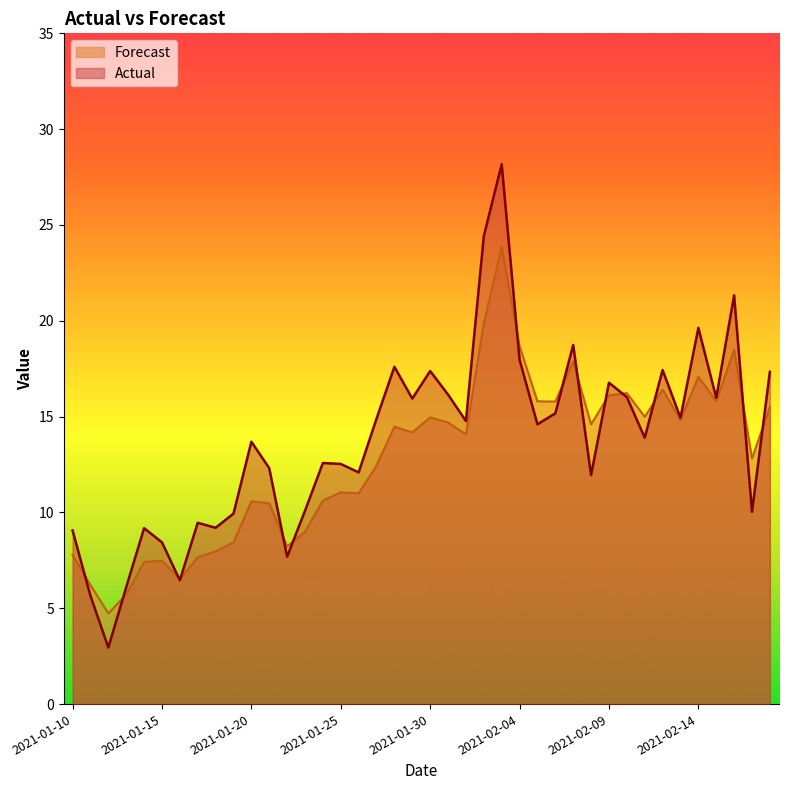

Which series changed the most between 2021-02-02 and 2021-02-16?

Actual